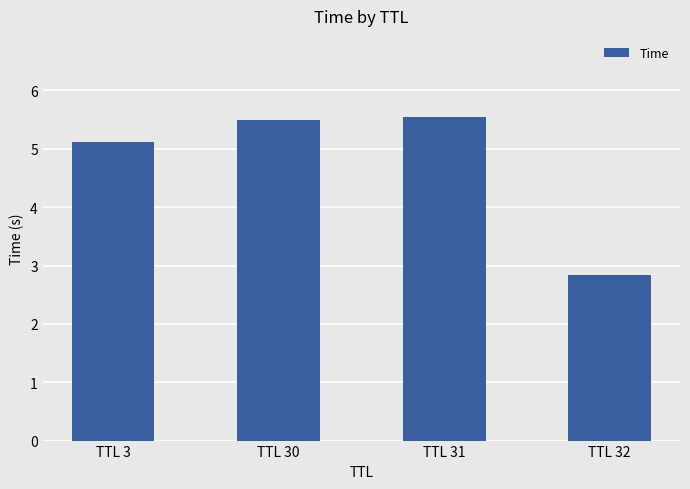

How many data points are less than 5?

1